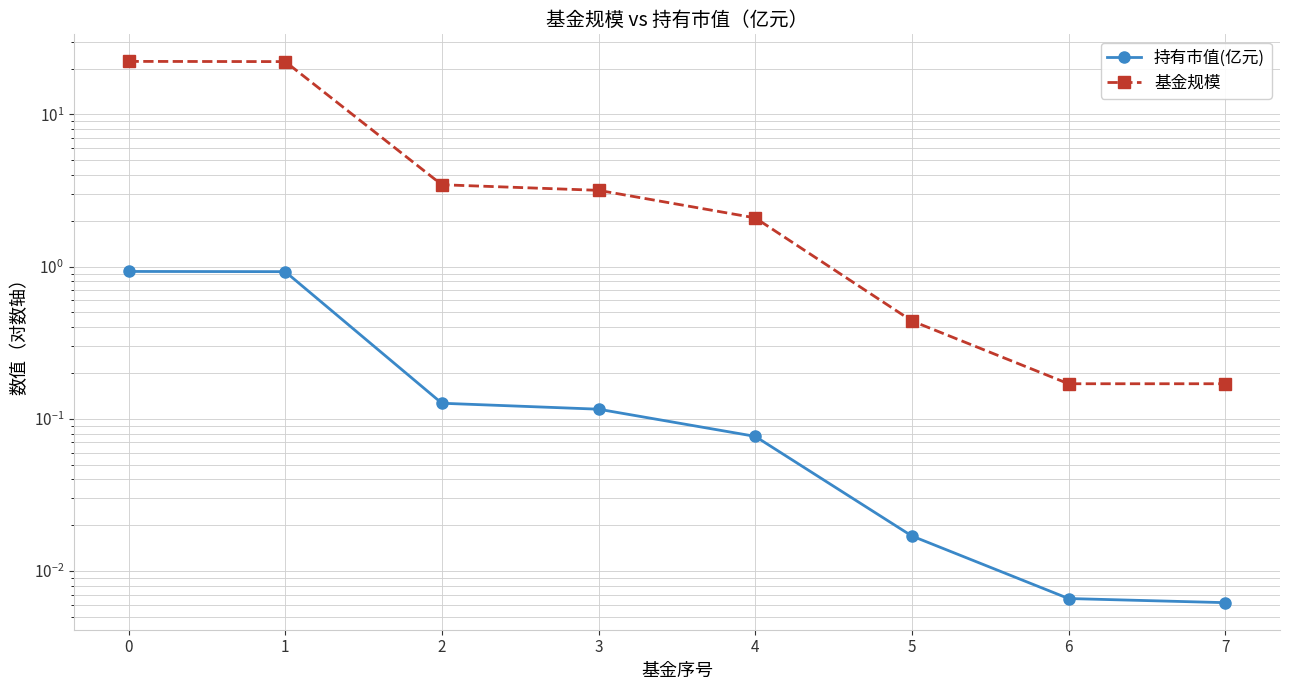

What value does the 基金规模 series have at 4?

2.1